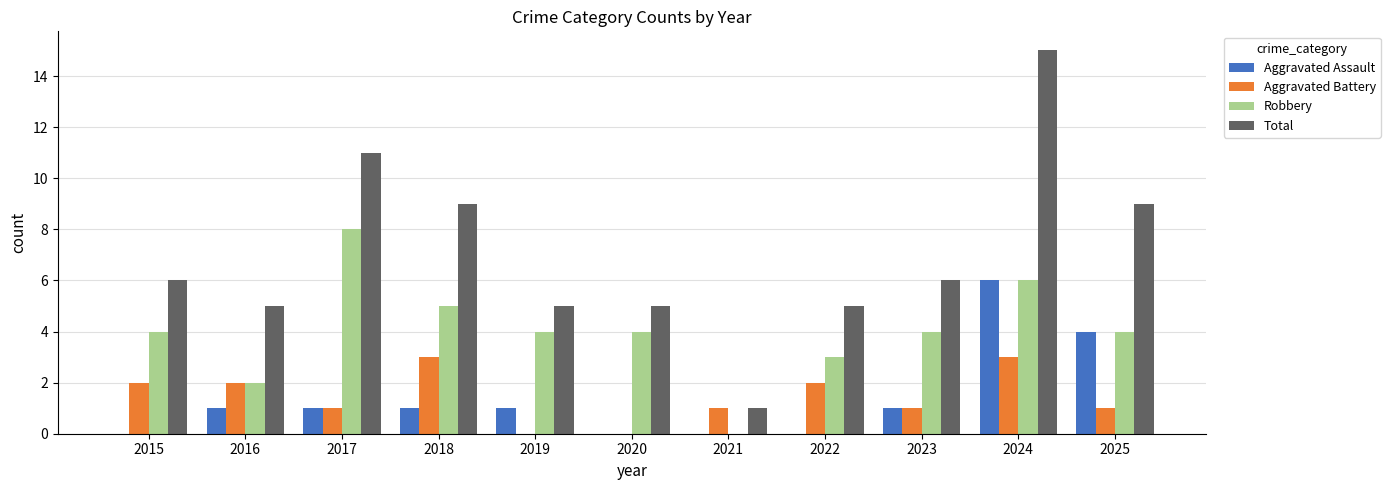

What is the maximum value for Robbery?

8